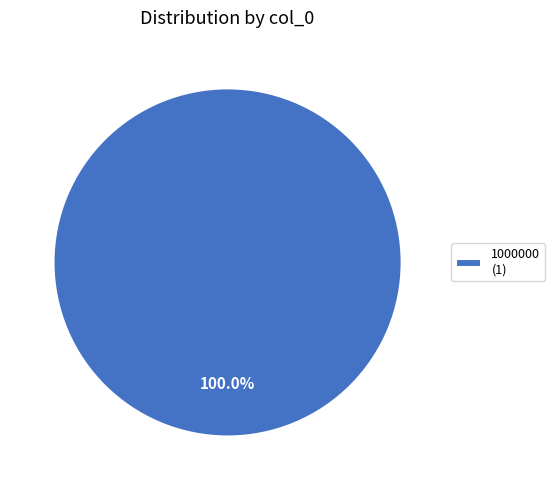

Does any single category account for the majority?

Yes